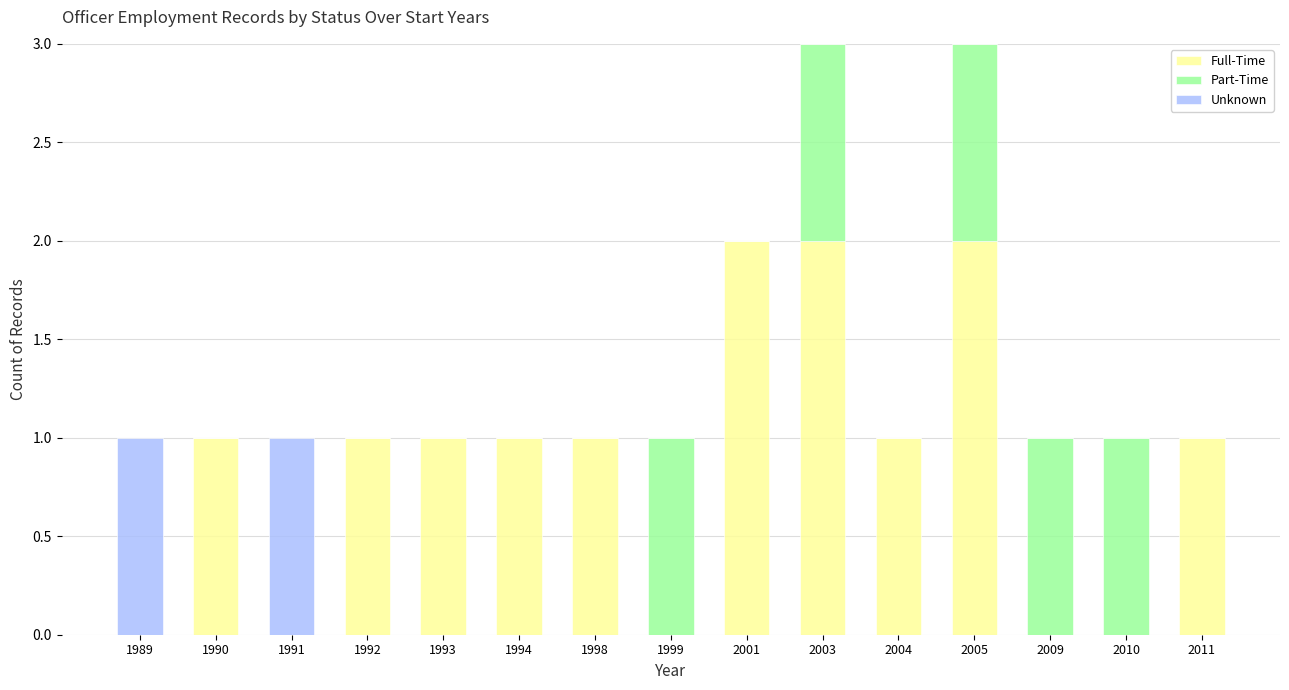

How many categories are shown in the chart?

15